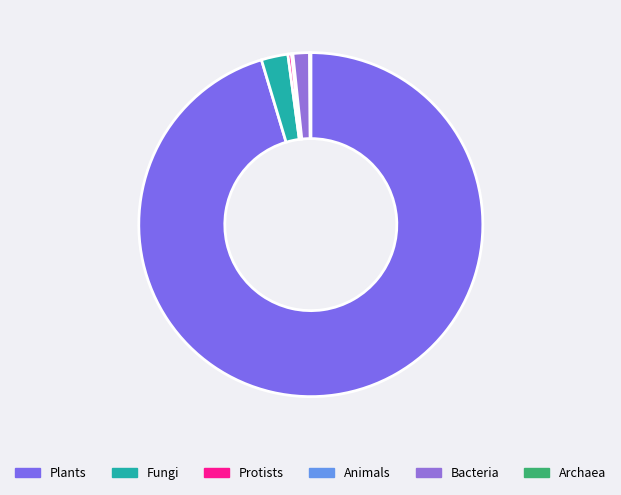

What is the smallest slice in the pie chart?

Archaea